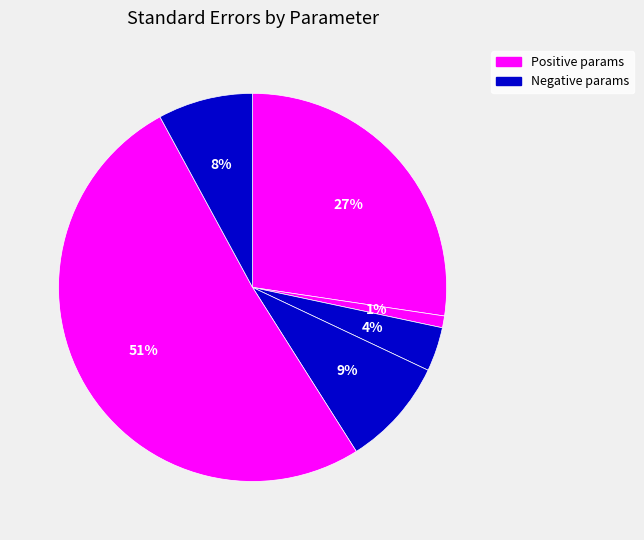

Count the number of slices in the pie.

6